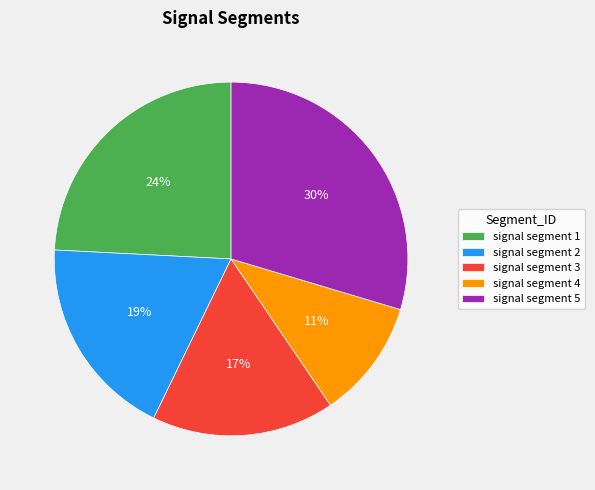

How many slices are in this pie chart?

5